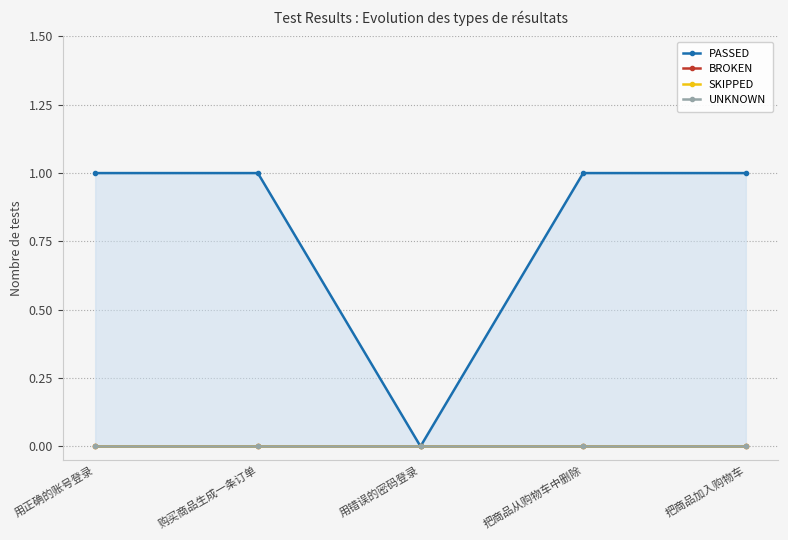

True or false: BROKEN and UNKNOWN cross at least once.

False